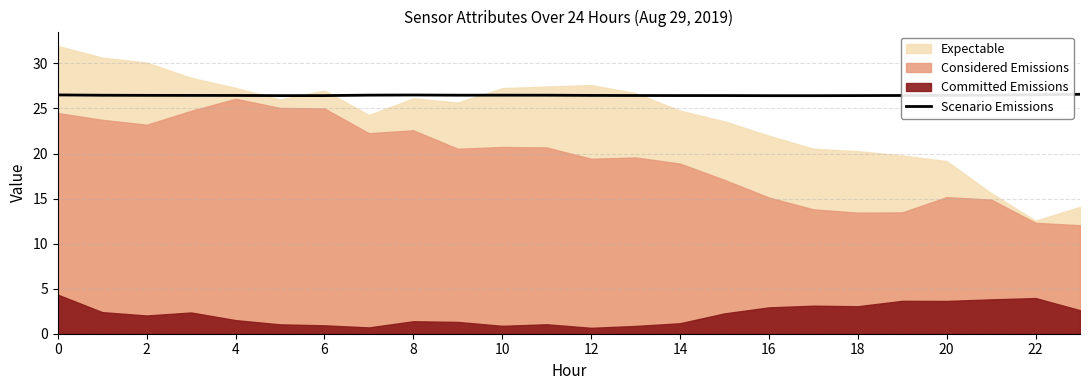

Is it true that Scenario Emissions equals 10.0 at 10?

False